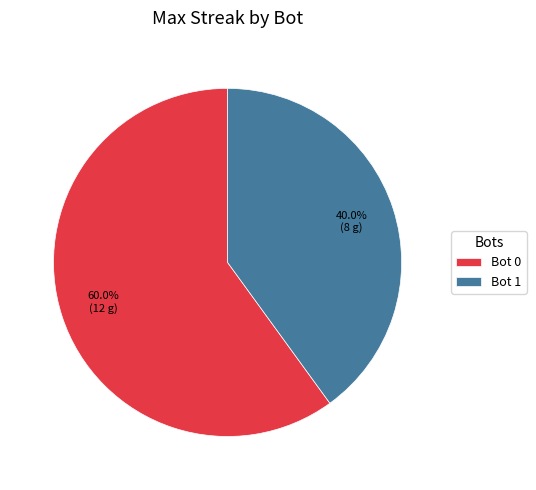

How many slices are in this pie chart?

2